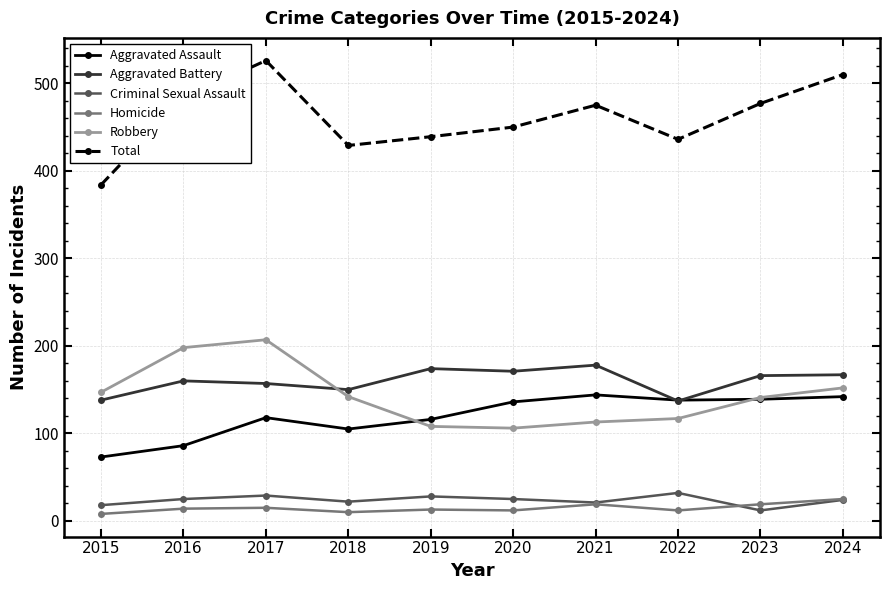

Is it true that Aggravated Assault equals 213 at 2020?

False